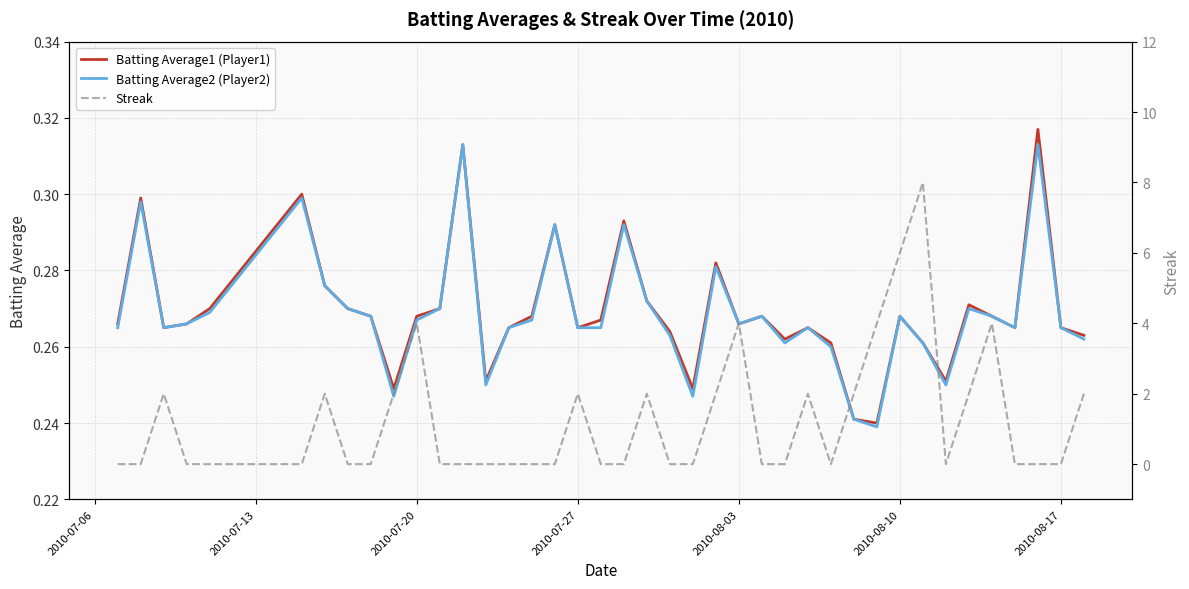

The value of Batting Average1 (Player1) at 2010-08-17 is 0.1. True or false?

False